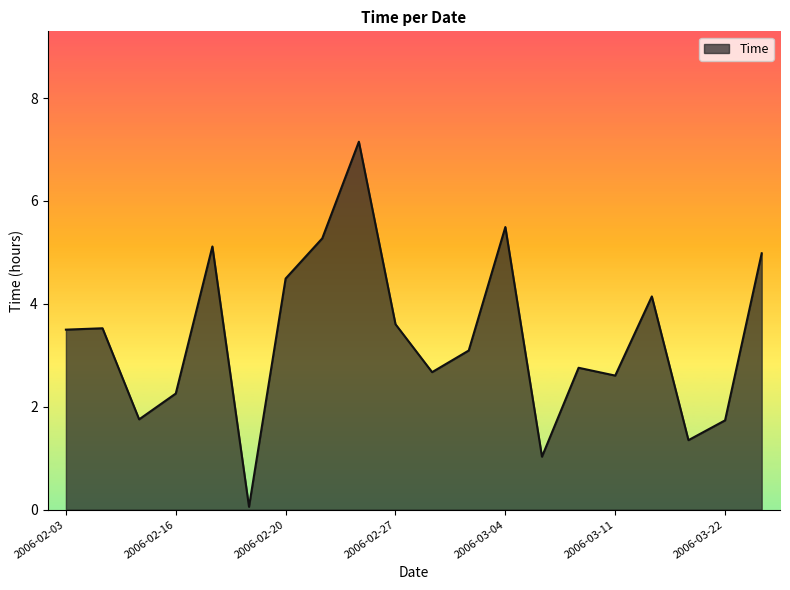

What is the smallest value displayed?

0.1